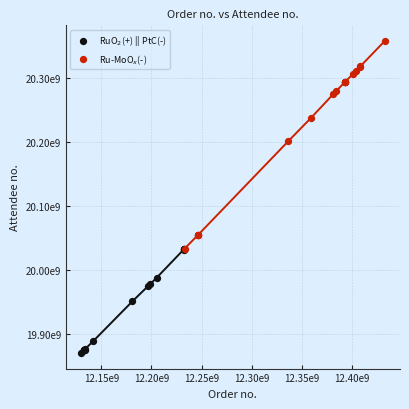

What are all the series names shown in the legend?

RuO$_2$(+) || PtC(-), Ru-MoO$_x$(-)